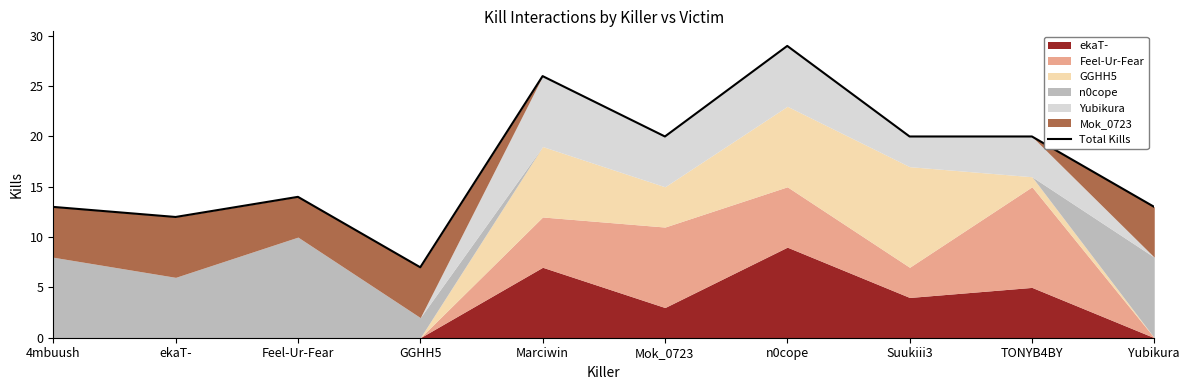

List the labels in order of value, largest first.

n0cope, Marciwin, Mok_0723, Suukiii3, TONYB4BY, Feel-Ur-Fear, 4mbuush, Yubikura, ekaT-, GGHH5